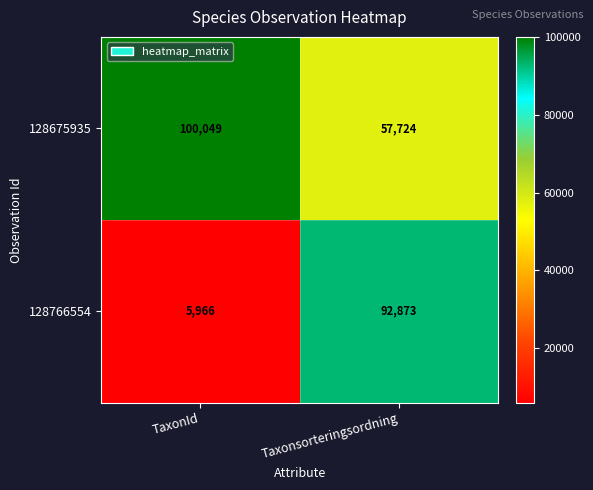

Reading left to right, list all the values displayed in this chart.

128675935: TaxonId=100049	Taxonsorteringsordning=57724
128766554: TaxonId=5966	Taxonsorteringsordning=92873